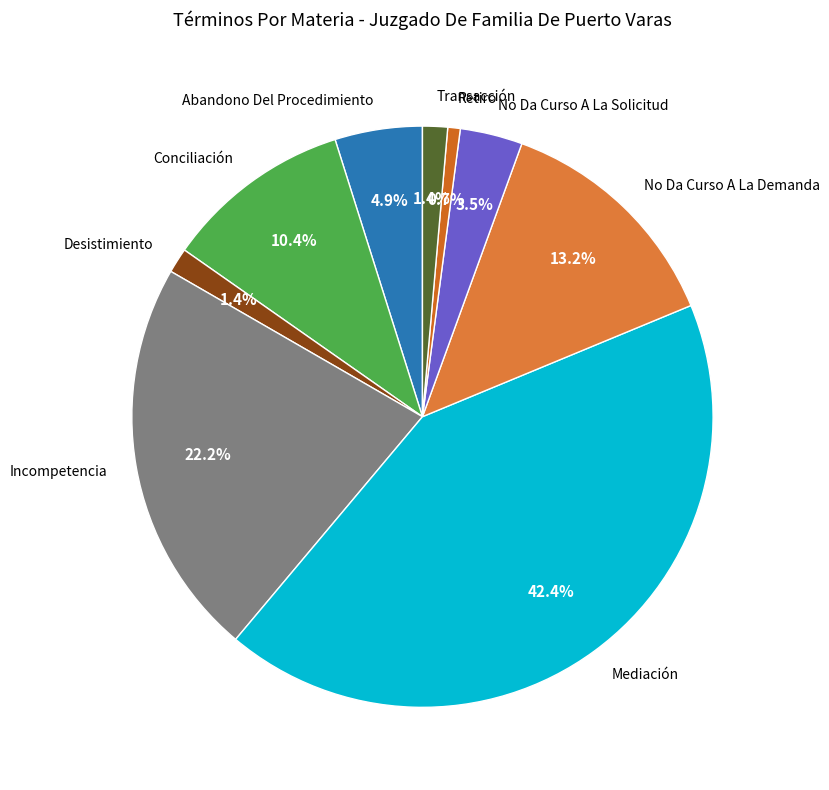

What is the largest slice in the pie chart?

Mediación